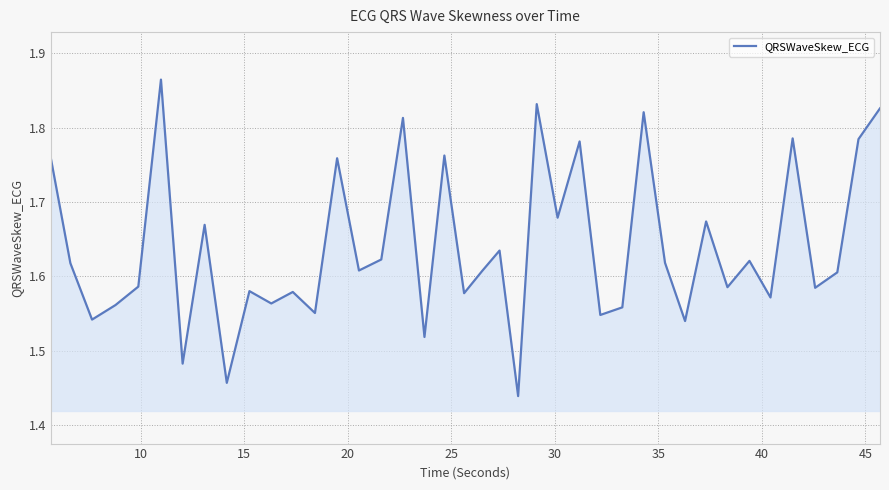

What is the difference between the maximum and minimum values?

0.4